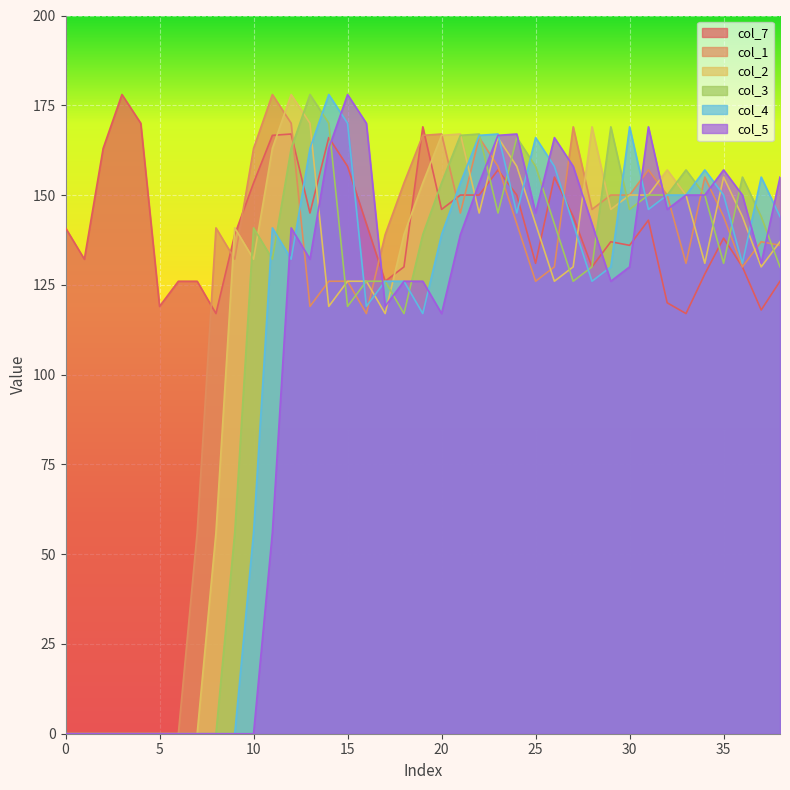

How many lines are shown in the chart?

6